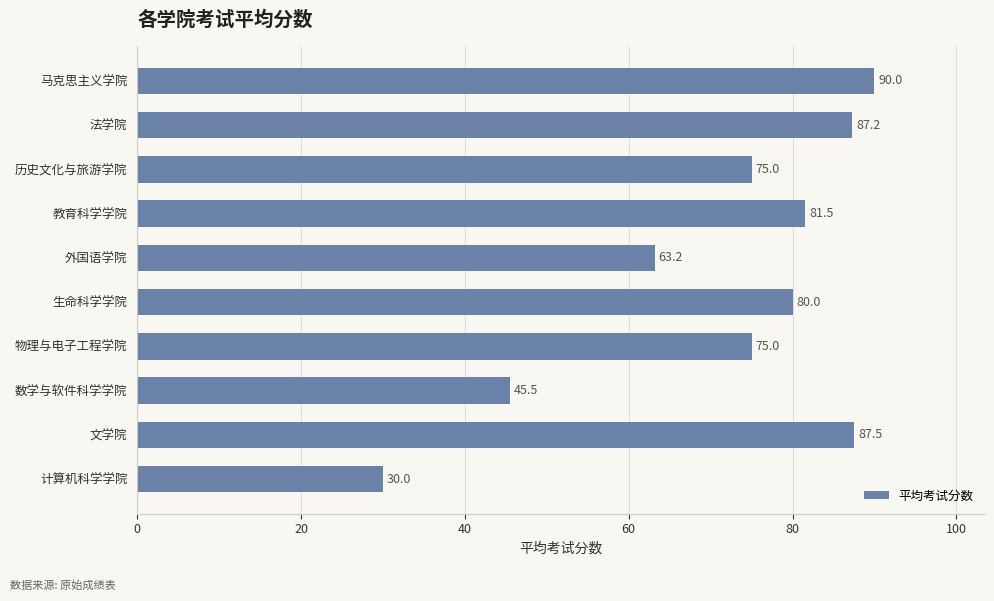

At which label is the value closest to 60?

外国语学院